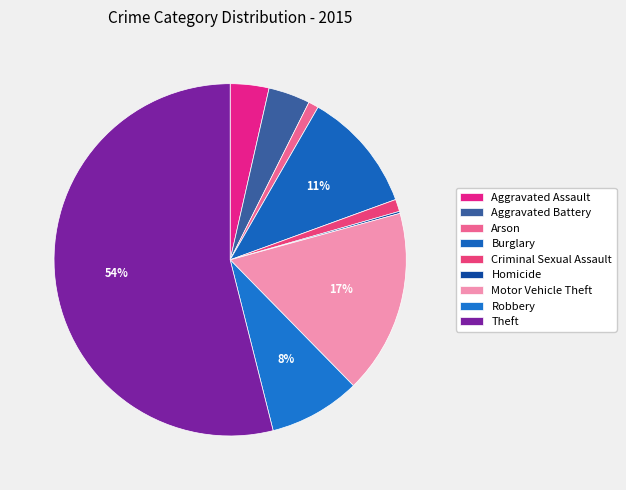

To the nearest percent, what percentage of the pie is Criminal Sexual Assault?

1%